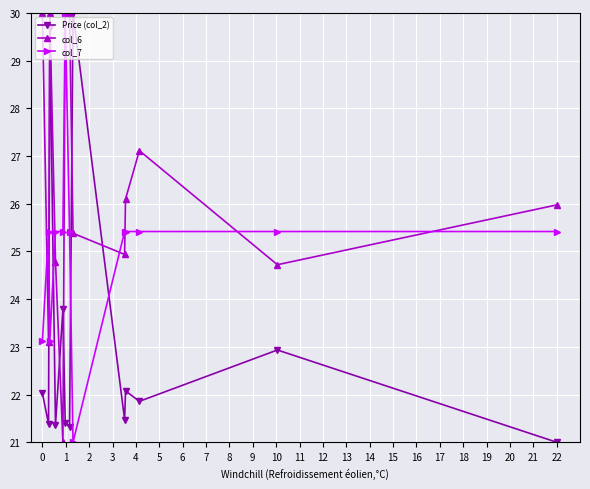

Rank the series by their average value, from highest to lowest.

col_6, col_7, Price (col_2)